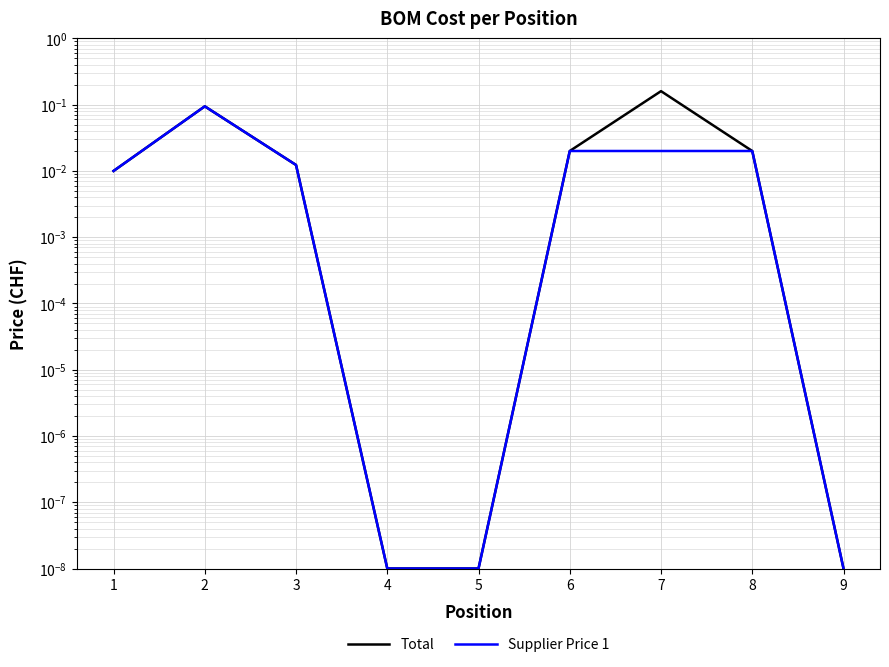

What is the difference between the maximum and minimum values in the Supplier Price 1 series?

0.1